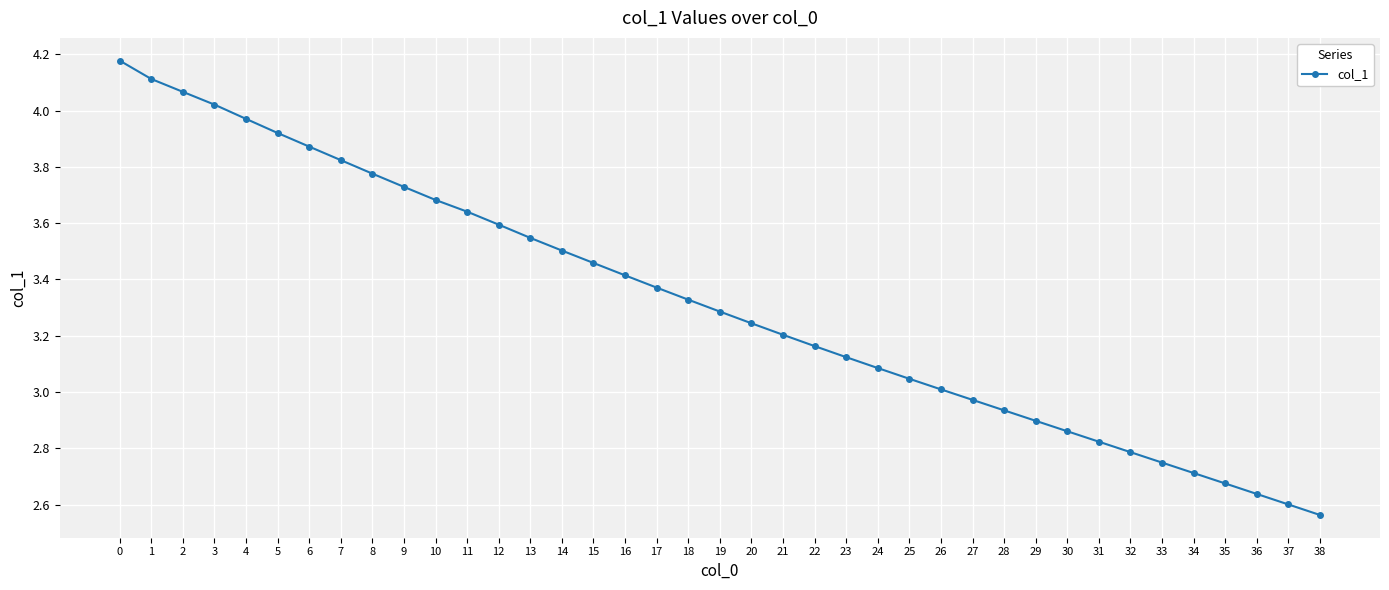

The value at 23 is 3.1. True or false?

True